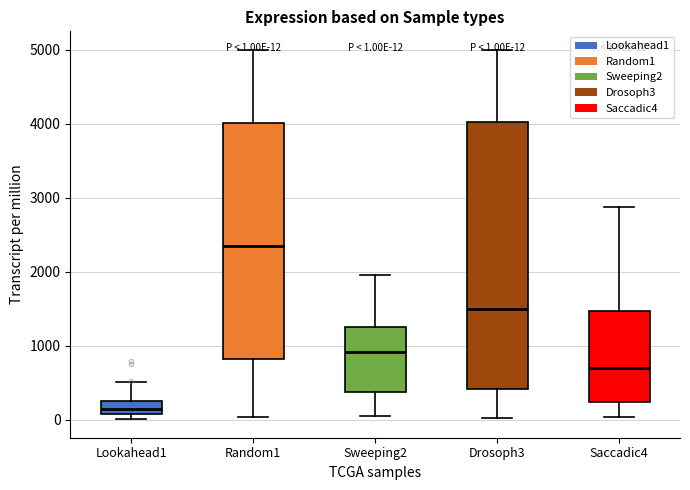

Which box is the tallest, from its lower edge to its upper edge?

Drosoph3